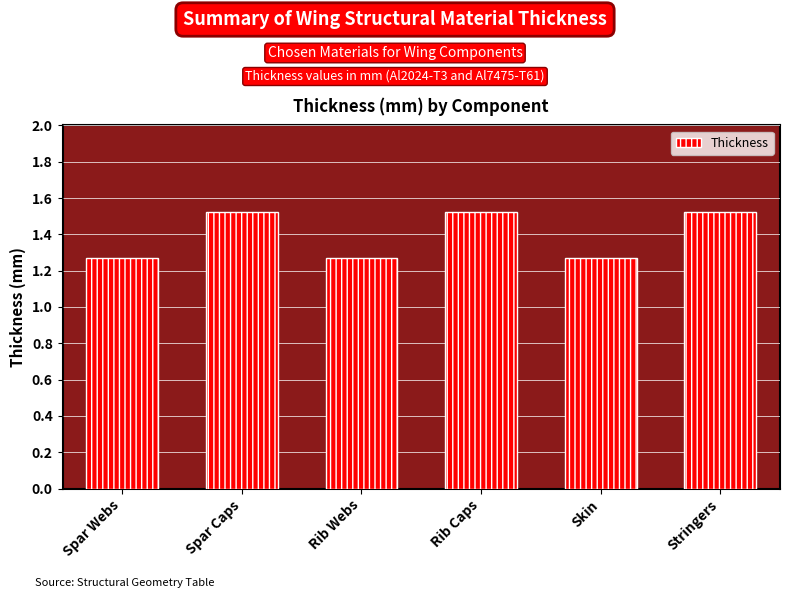

Does the chart contain stacked bars?

No